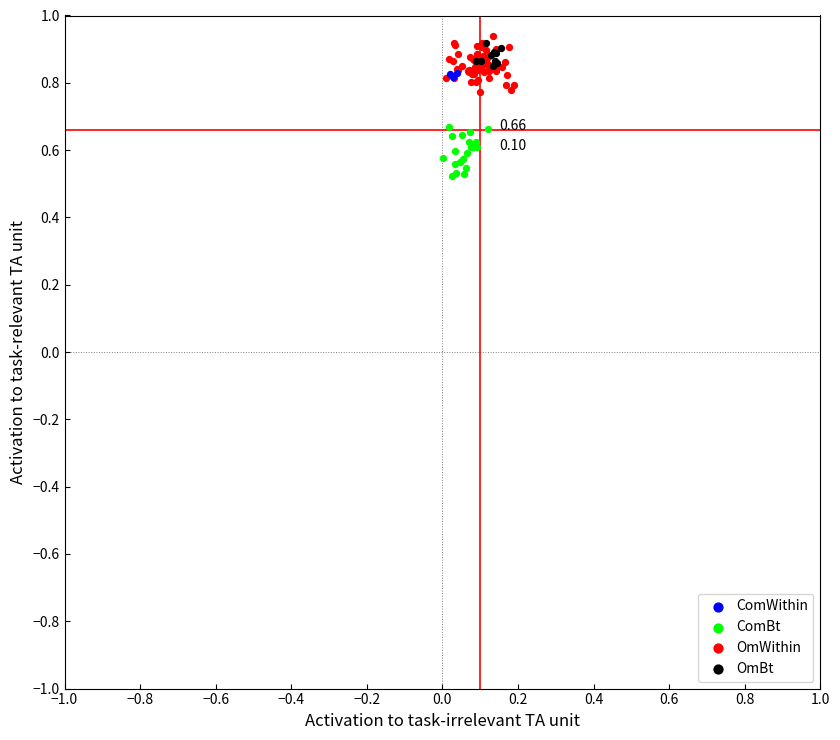

Which series contains the lowest Y value?

ComBt